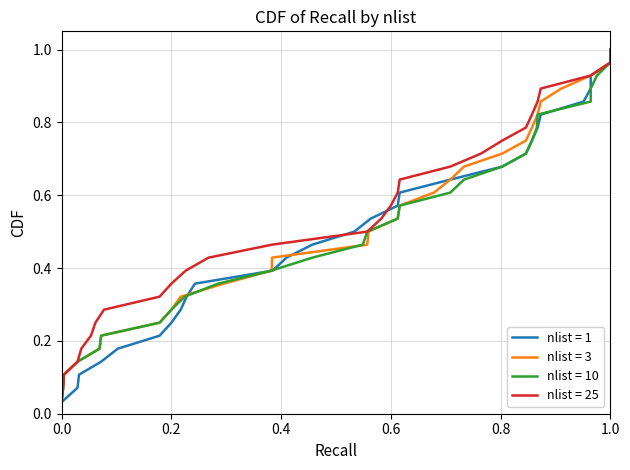

Does the chart display data point markers on the line(s)?

No